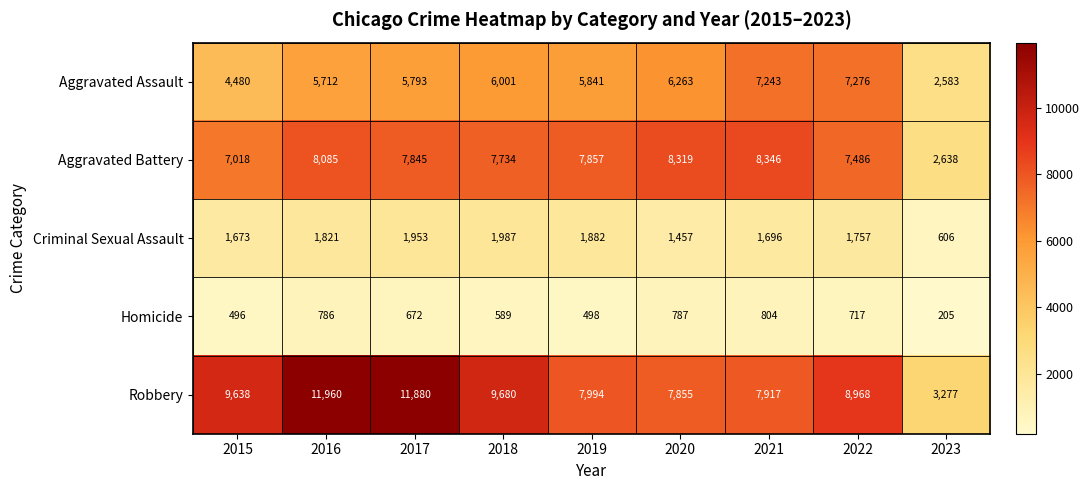

Is it true that Robbery equals 2714 at 2015?

False